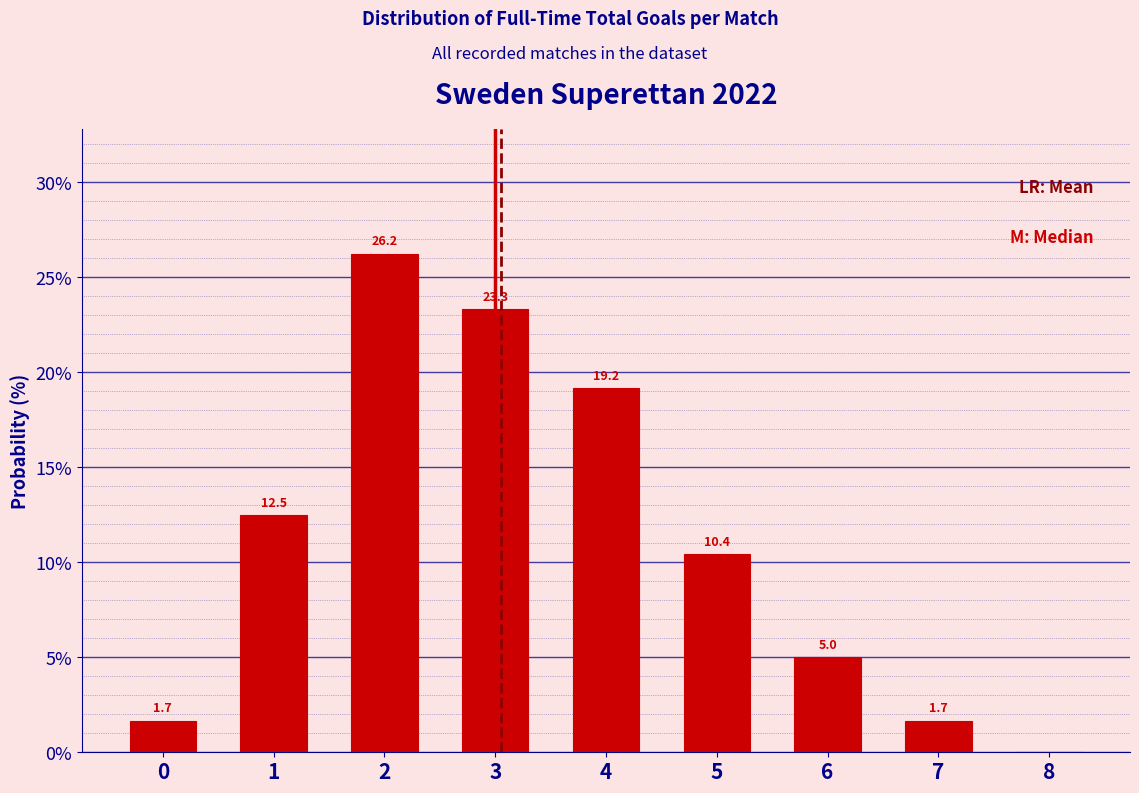

Over which range of the x-axis is the bar tallest?

1.5 to 2.5